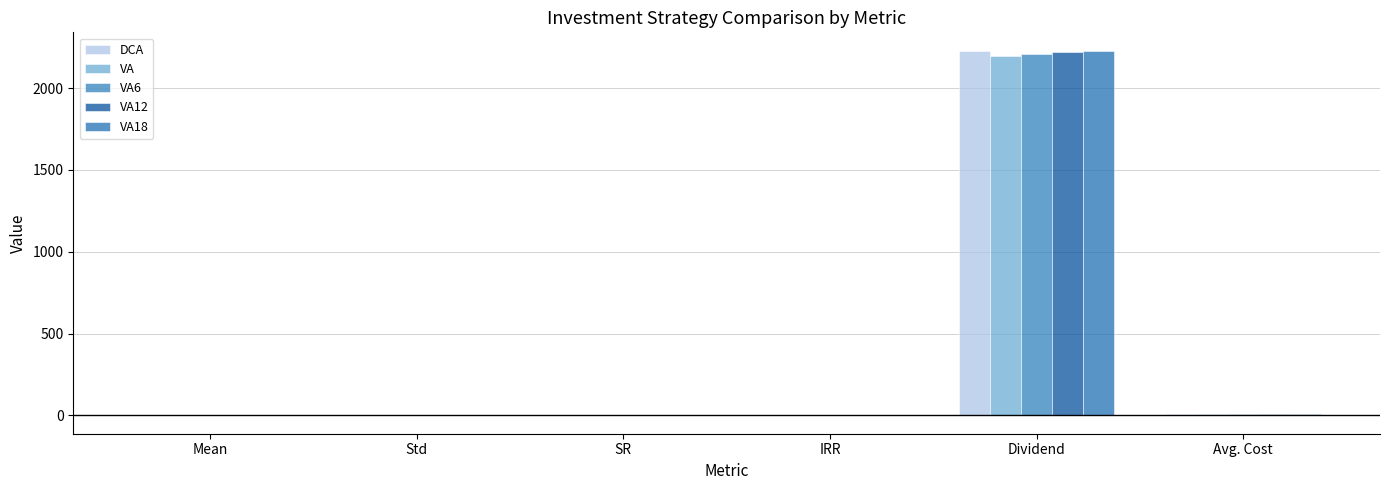

Where is VA18 nearest to the value 1114?

Avg. Cost